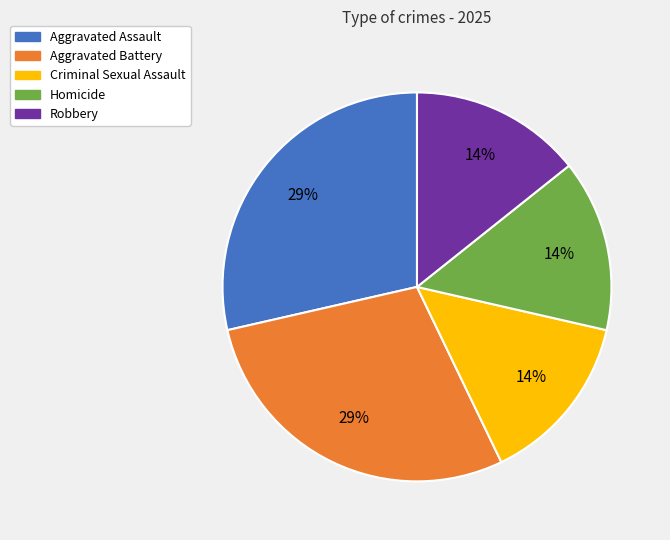

What is the ratio of the value at Homicide to the value at Criminal Sexual Assault?

1.0